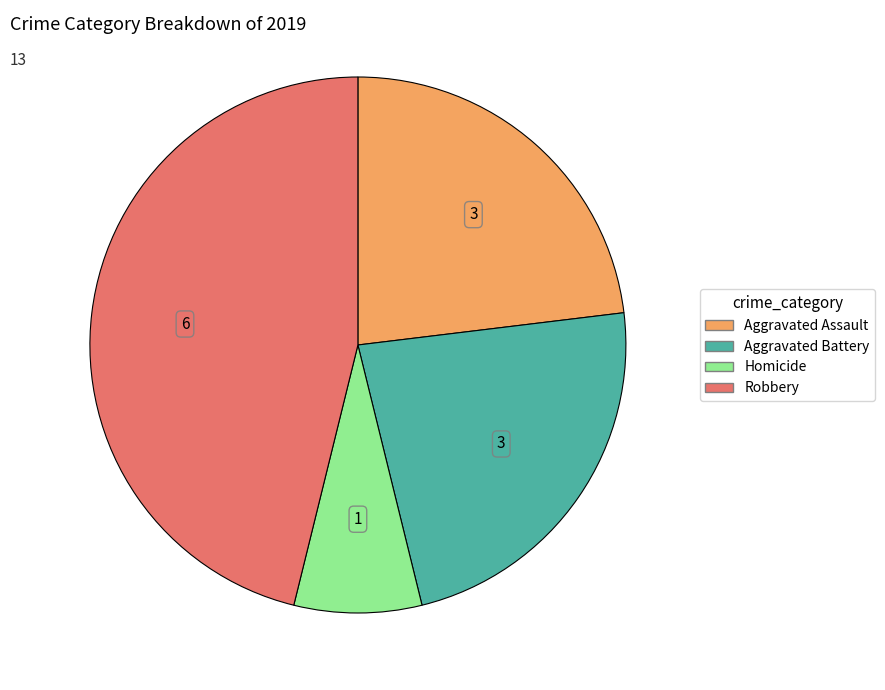

Is there any slice that represents more than half of the pie?

No